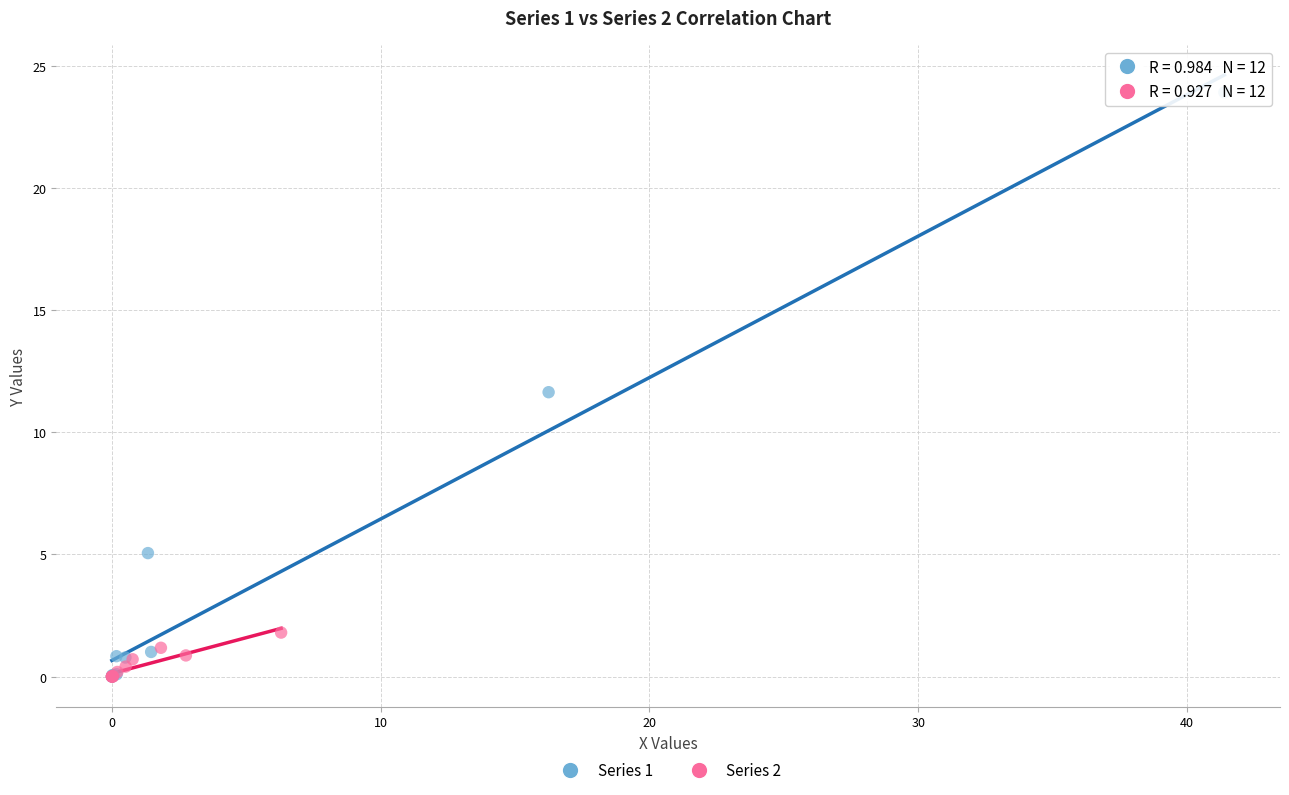

Which series has the largest Y range (max minus min)?

Series 1